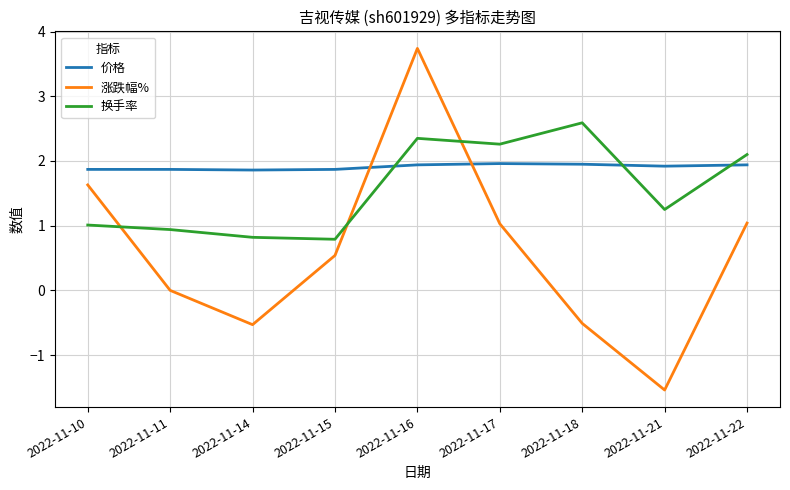

What is the spread (max minus min) of values at 2022-11-21?

3.5